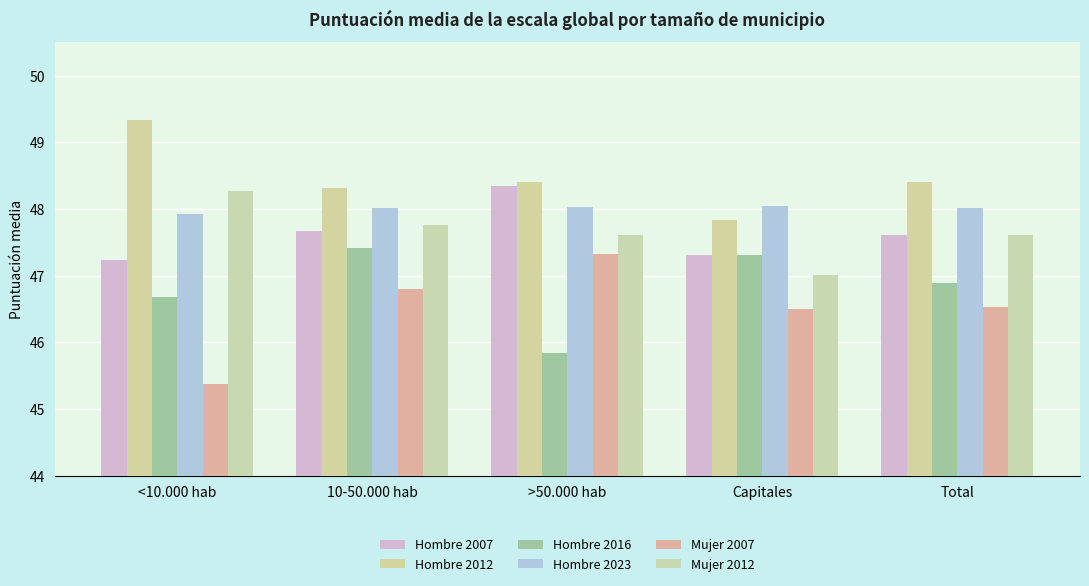

Rank the series at Capitales from lowest to highest value.

Mujer 2007, Mujer 2012, Hombre 2007, Hombre 2016, Hombre 2012, Hombre 2023